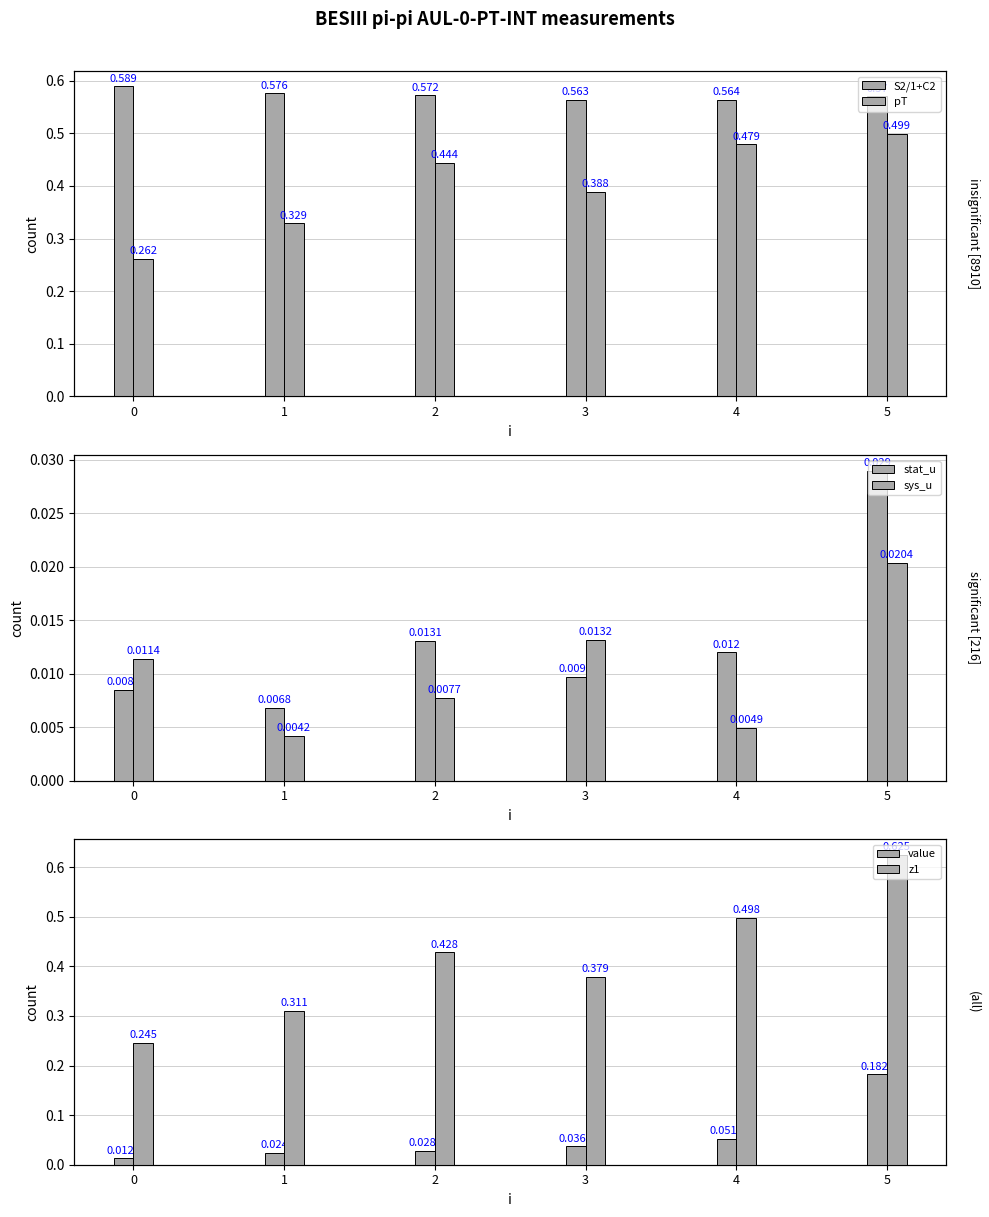

Which series has the widest spread of values?

z1